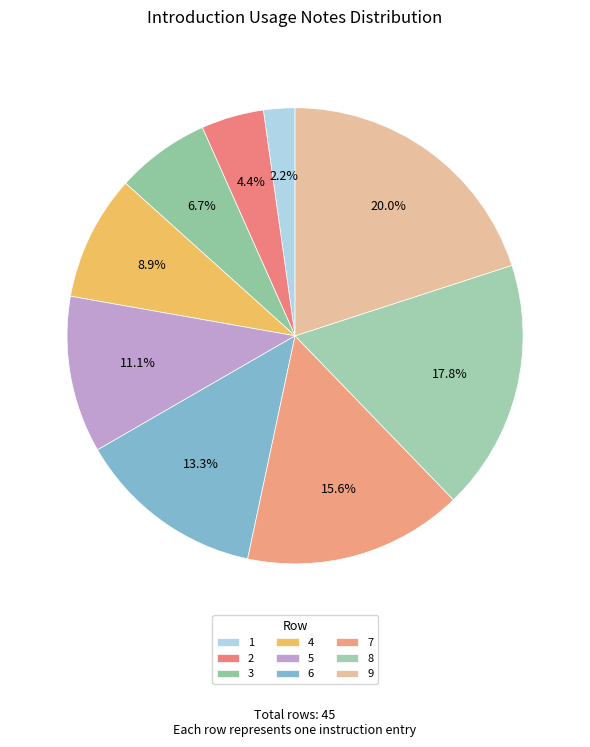

To the nearest percent, what is the difference between the largest and smallest slice percentages?

18%